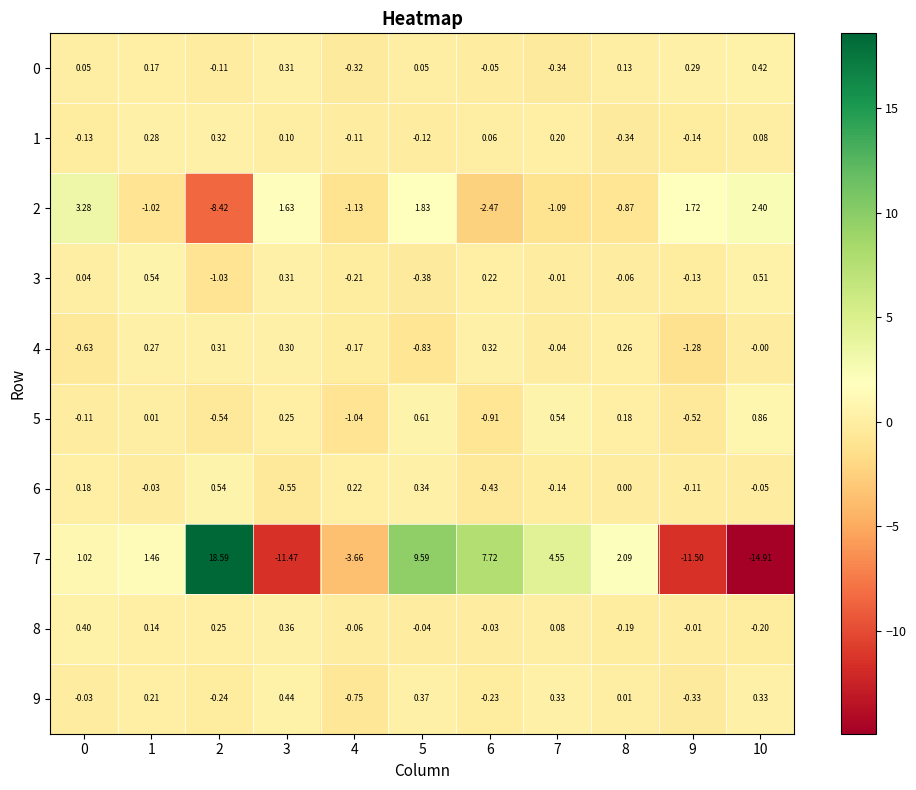

Is the value of 9 at 7 greater than the value of 6 at 3?

Yes